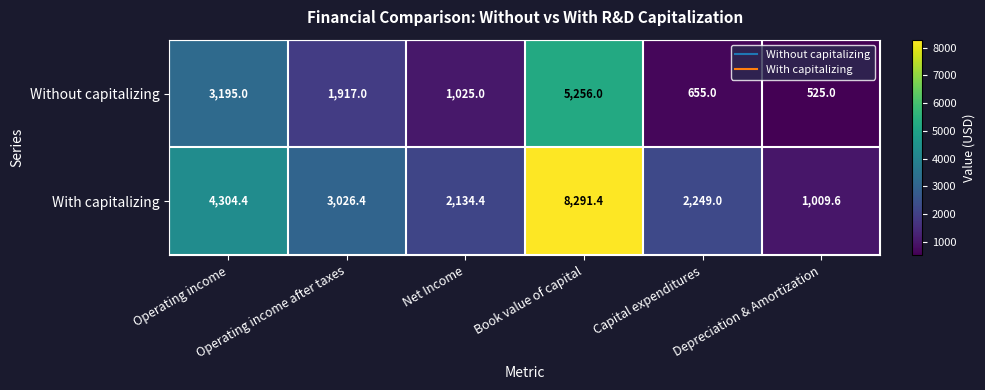

Which series has the largest total across all categories?

With capitalizing